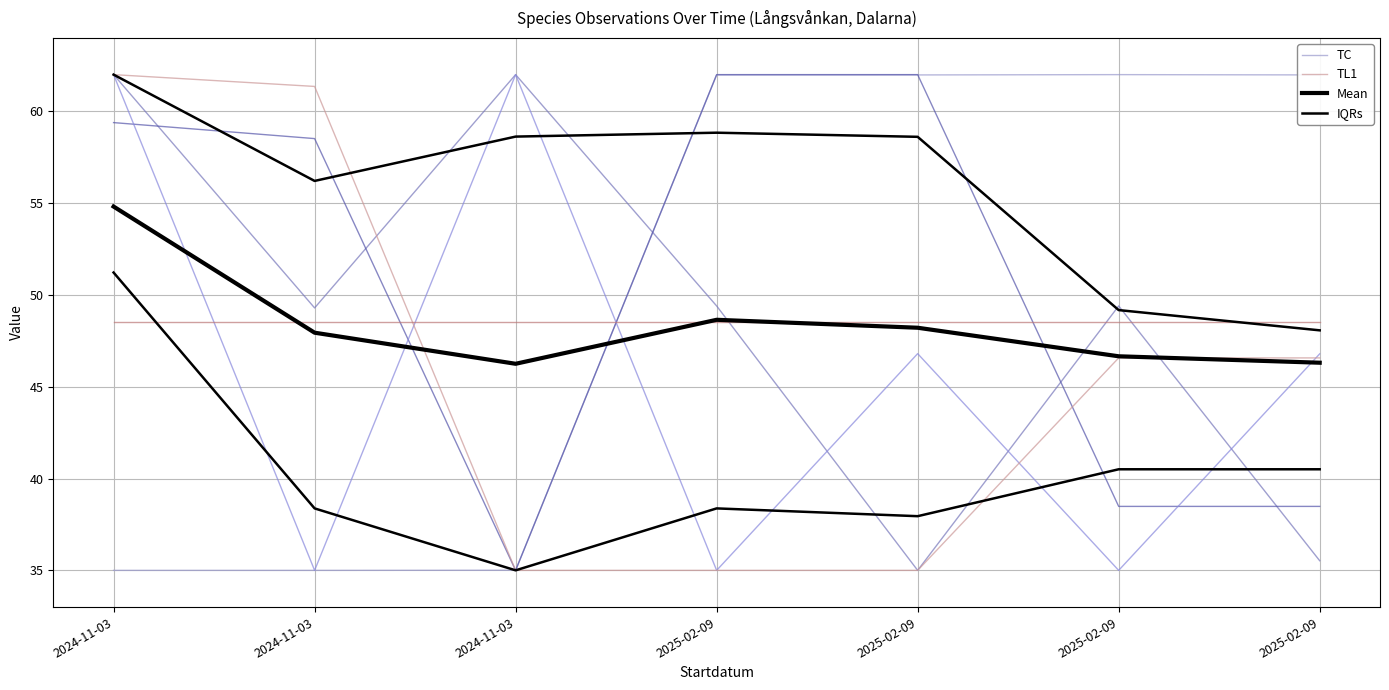

At 2025-02-09, list the series in order from largest to smallest.

TC, Mean, IQRs, TL1